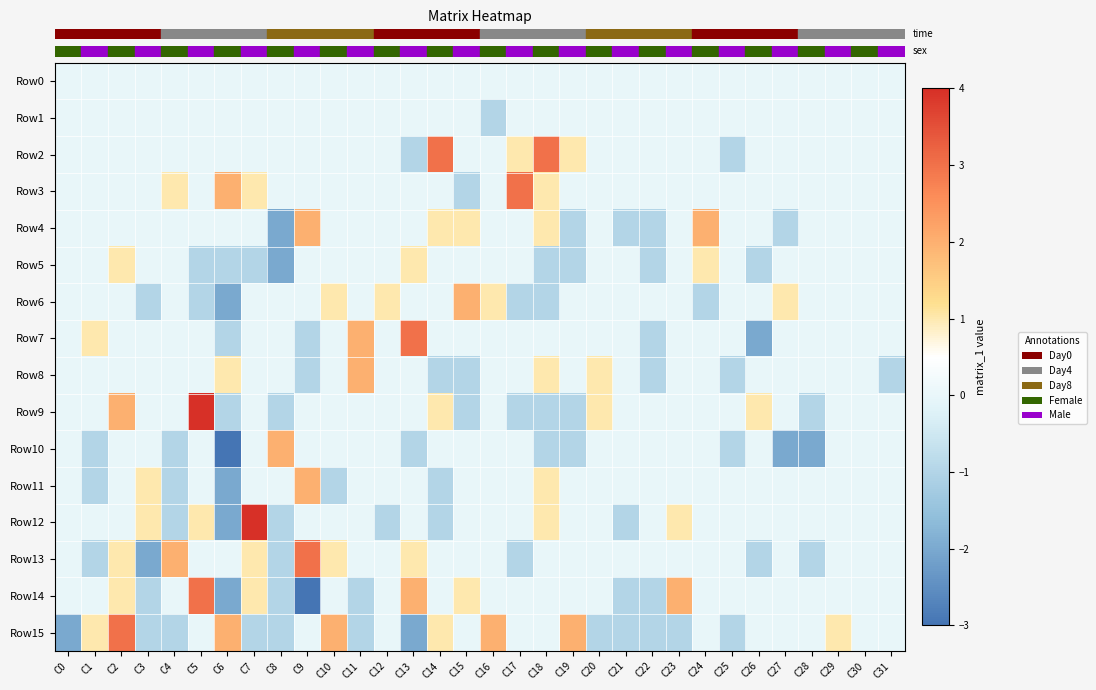

Reading left to right, extract all data points from this chart.

row_0: 0	0	0	0	0	0	0	0	0	0	0	0	0	0	0	0	0	0	0	0	0	0	0	0	0	0	0	0	0	0	0	0
row_1: 0	0	0	0	0	0	0	0	0	0	0	0	0	0	0	0	-1	0	0	0	0	0	0	0	0	0	0	0	0	0	0	0
row_2: 0	0	0	0	0	0	0	0	0	0	0	0	0	-1	3	0	0	1	3	1	0	0	0	0	0	-1	0	0	0	0	0	0
row_3: 0	0	0	0	1	0	2	1	0	0	0	0	0	0	0	-1	0	3	1	0	0	0	0	0	0	0	0	0	0	0	0	0
row_4: 0	0	0	0	0	0	0	0	-2	2	0	0	0	0	1	1	0	0	1	-1	0	-1	-1	0	2	0	0	-1	0	0	0	0
row_5: 0	0	1	0	0	-1	-1	-1	-2	0	0	0	0	1	0	0	0	0	-1	-1	0	0	-1	0	1	0	-1	0	0	0	0	0
row_6: 0	0	0	-1	0	-1	-2	0	0	0	1	0	1	0	0	2	1	-1	-1	0	0	0	0	0	-1	0	0	1	0	0	0	0
row_7: 0	1	0	0	0	0	-1	0	0	-1	0	2	0	3	0	0	0	0	0	0	0	0	-1	0	0	0	-2	0	0	0	0	0
row_8: 0	0	0	0	0	0	1	0	0	-1	0	2	0	0	-1	-1	0	0	1	0	1	0	-1	0	0	-1	0	0	0	0	0	-1
row_9: 0	0	2	0	0	4	-1	0	-1	0	0	0	0	0	1	-1	0	-1	-1	-1	1	0	0	0	0	0	1	0	-1	0	0	0
row_10: 0	-1	0	0	-1	0	-3	0	2	0	0	0	0	-1	0	0	0	0	-1	-1	0	0	0	0	0	-1	0	-2	-2	0	0	0
row_11: 0	-1	0	1	-1	0	-2	0	0	2	-1	0	0	0	-1	0	0	0	1	0	0	0	0	0	0	0	0	0	0	0	0	0
row_12: 0	0	0	1	-1	1	-2	4	-1	0	0	0	-1	0	-1	0	0	0	1	0	0	-1	0	1	0	0	0	0	0	0	0	0
row_13: 0	-1	1	-2	2	0	0	1	-1	3	1	0	0	1	0	0	0	-1	0	0	0	0	0	0	0	0	-1	0	-1	0	0	0
row_14: 0	0	1	-1	0	3	-2	1	-1	-3	0	-1	0	2	0	1	0	0	0	0	0	-1	-1	2	0	0	0	0	0	0	0	0
row_15: -2	1	3	-1	-1	0	2	-1	-1	0	2	-1	0	-2	1	0	2	0	0	2	-1	-1	-1	-1	0	-1	0	0	0	1	0	0